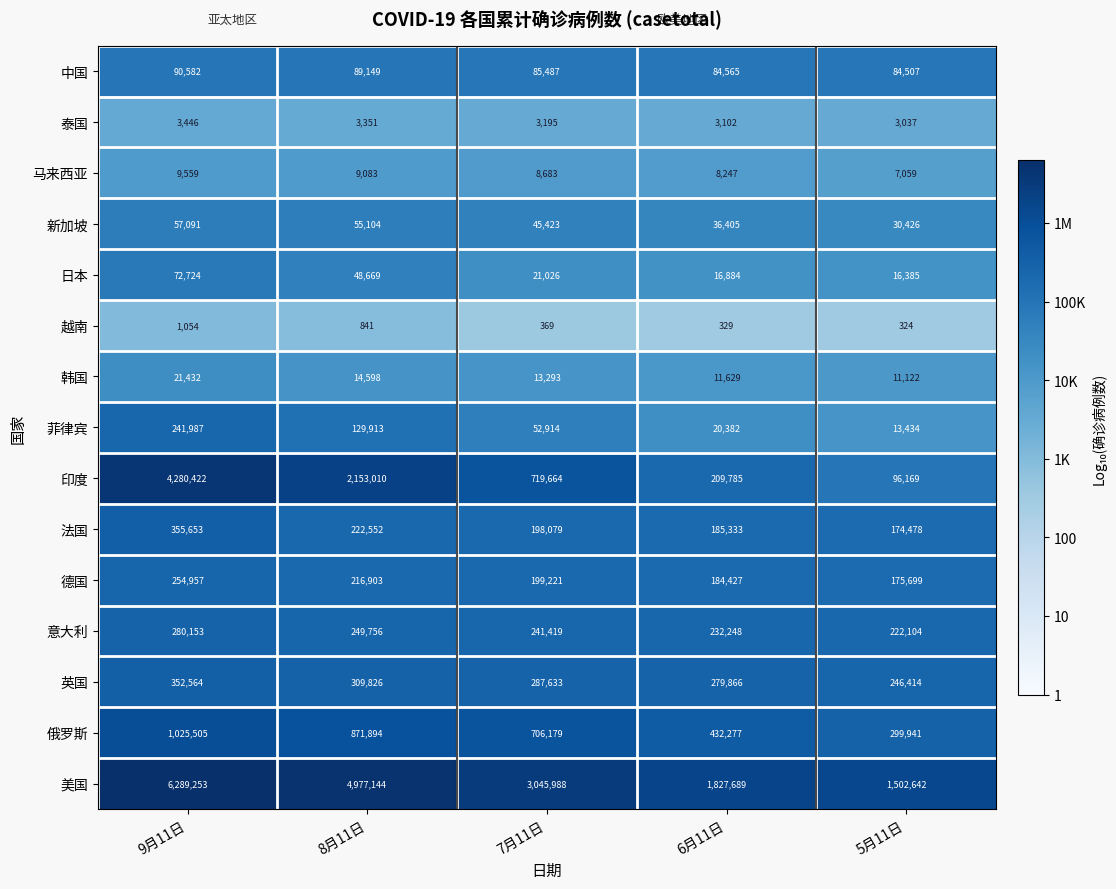

What is the difference between the highest and lowest values at 7月11日?

3045619